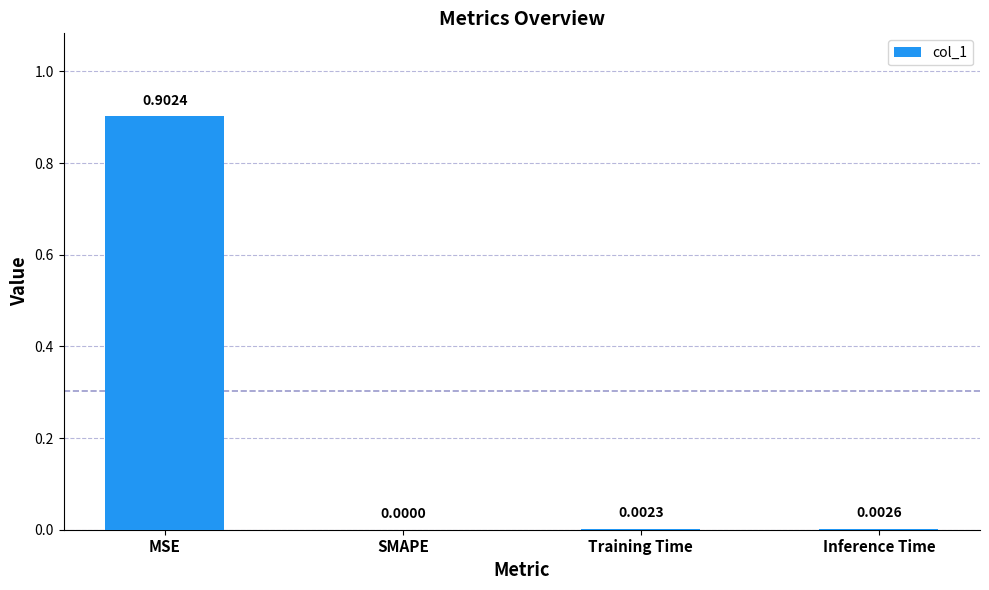

Does the chart contain stacked bars?

No